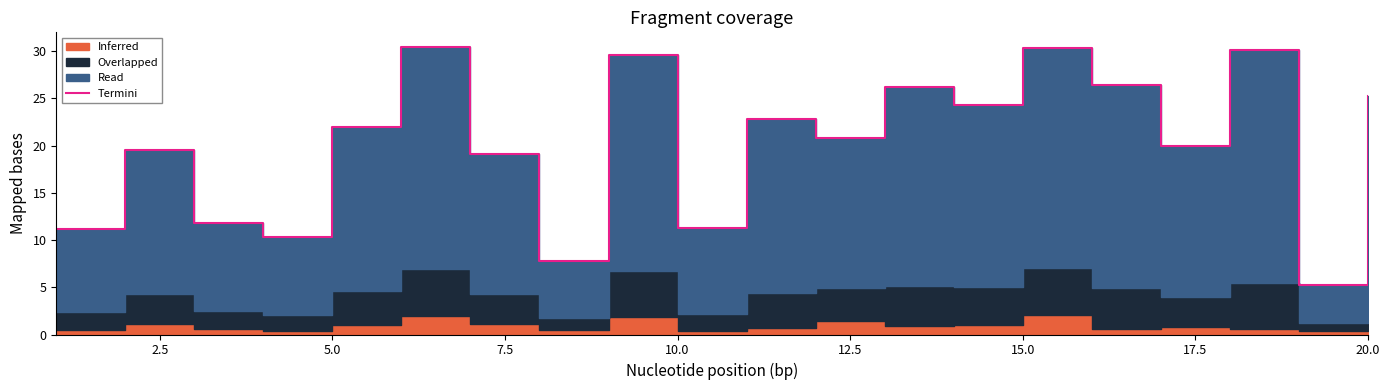

The value at 12 is 34.8. True or false?

False